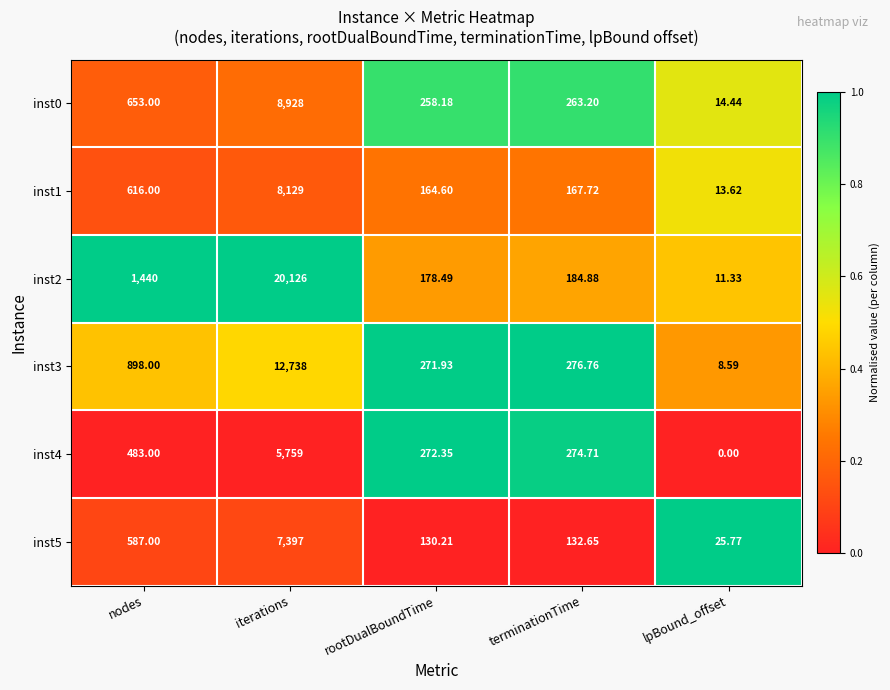

Which series changed the most between iterations and rootDualBoundTime?

inst2